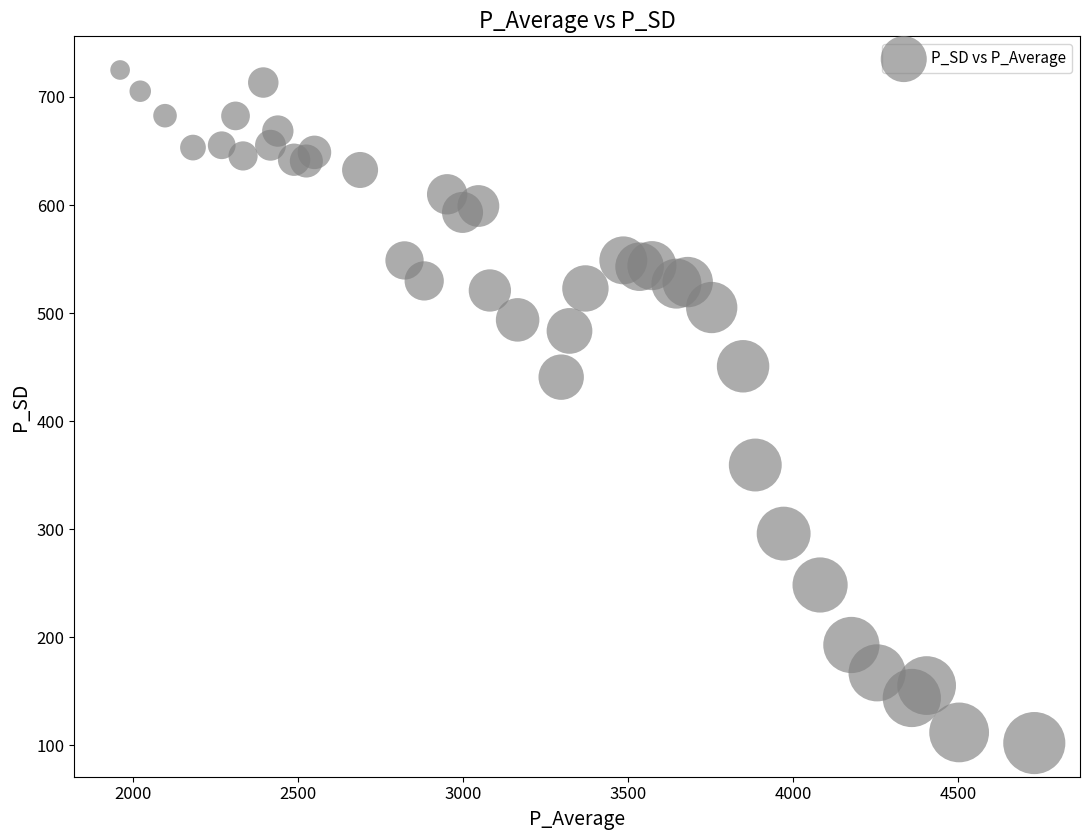

What is the range of X values (max minus min)?

2770.4